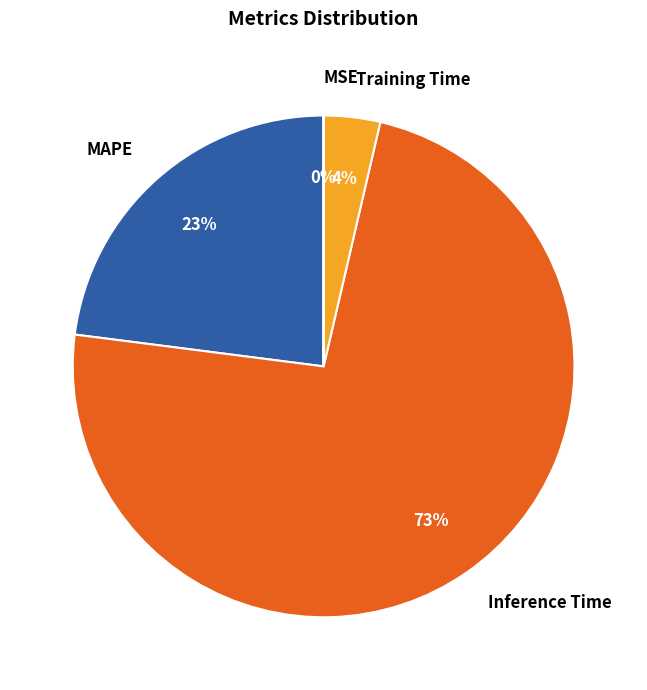

Which slice is the largest?

Inference Time